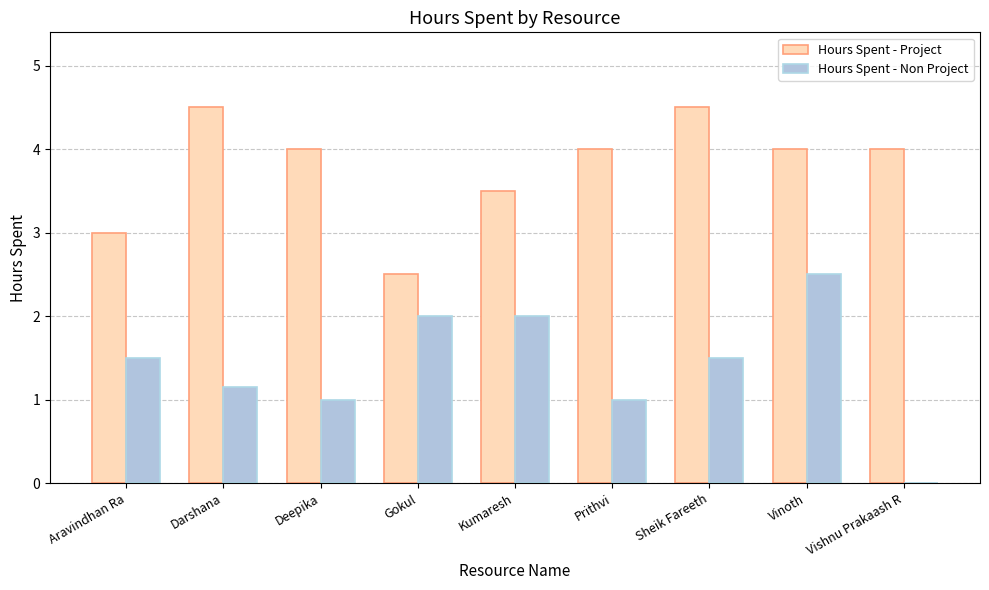

What is the total value across all series at Vishnu Prakaash R?

4.0